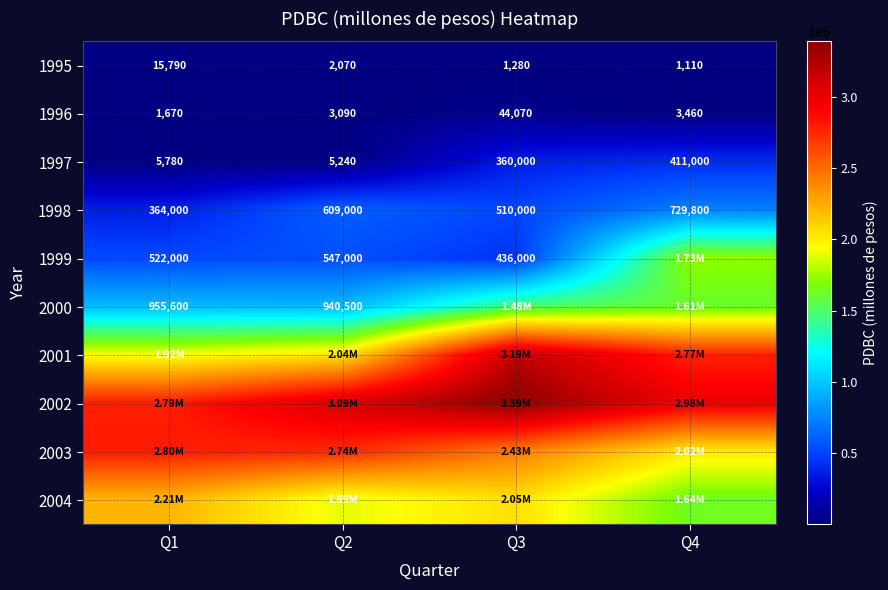

What is the sum of the 1999 values at Q2 and Q3?

983000